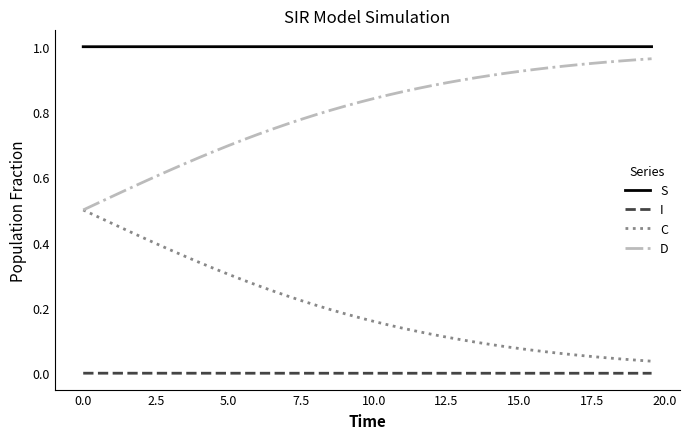

List the series in order of their overall mean, highest first.

S, D, C, I